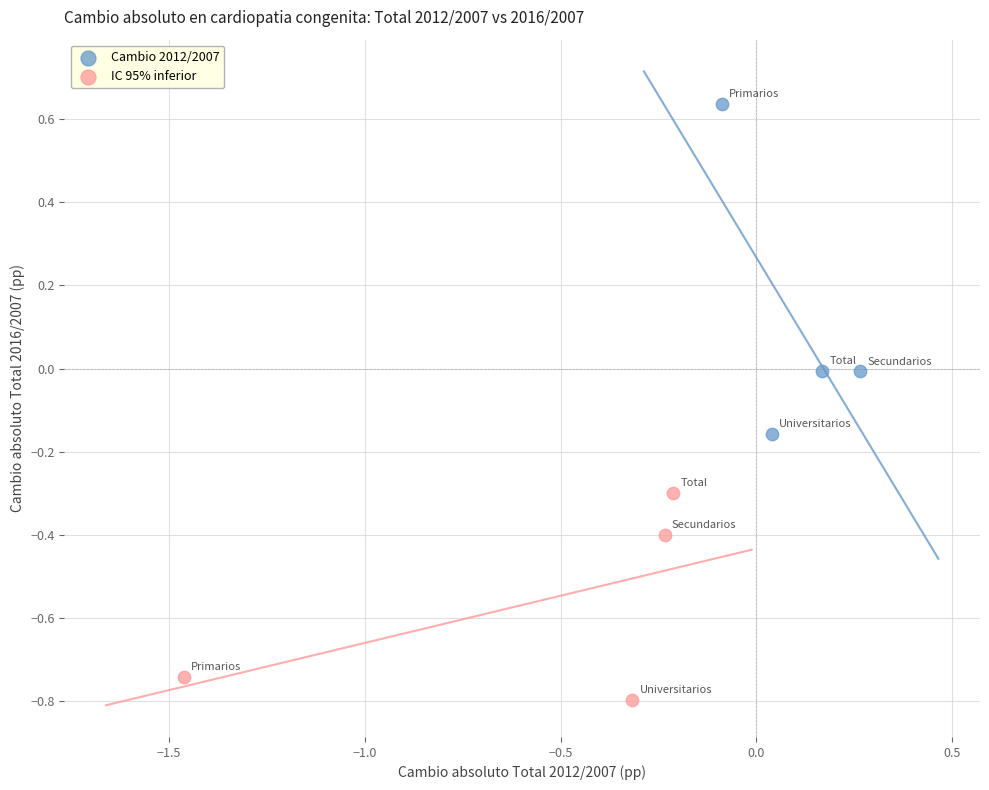

Which series contains the lowest Y value?

IC 95% inferior